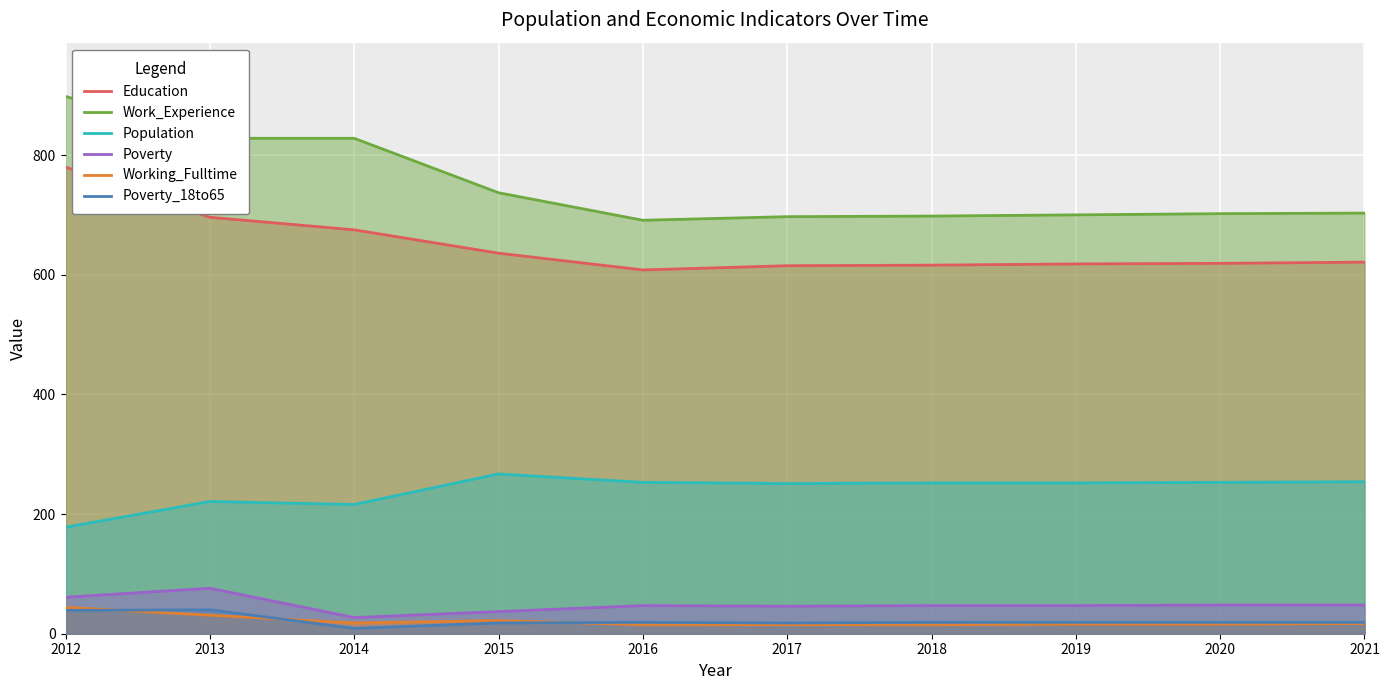

What value does the Working_Fulltime series have at 2017, to the nearest 10?

20